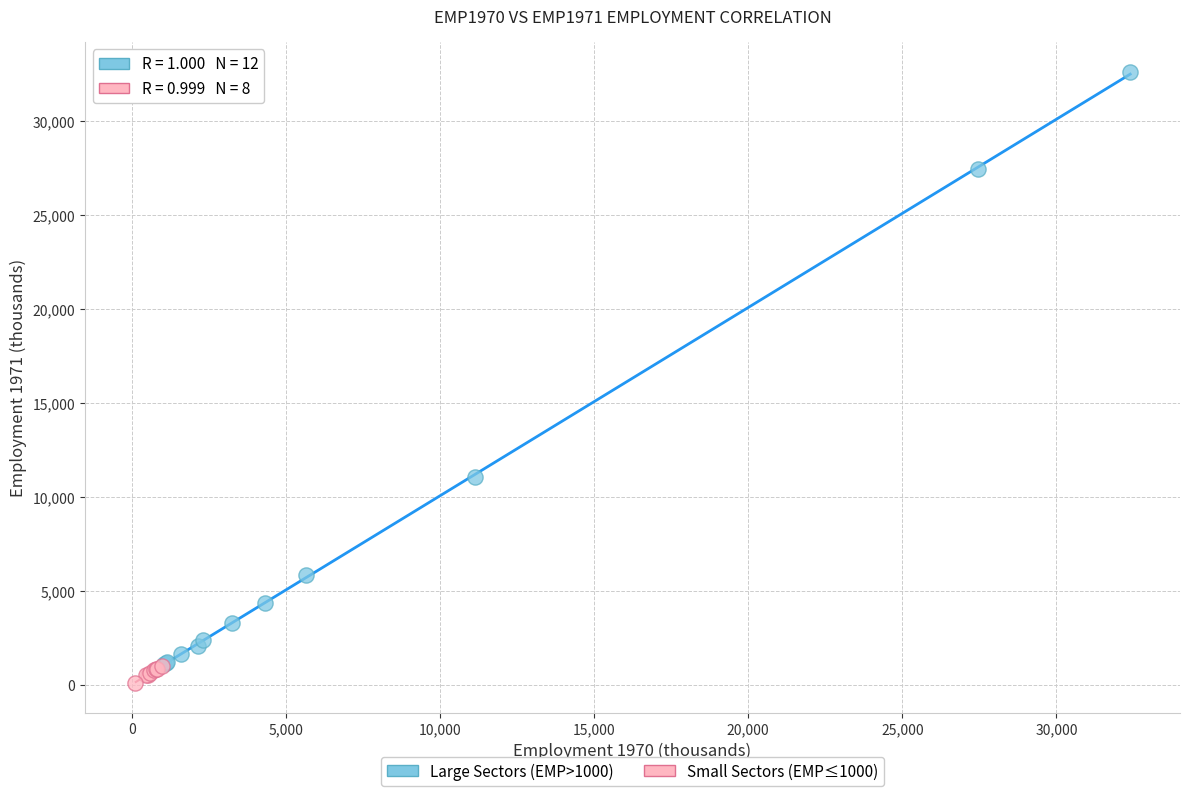

Which series contains the highest Y value?

Large Sectors (EMP>1000)